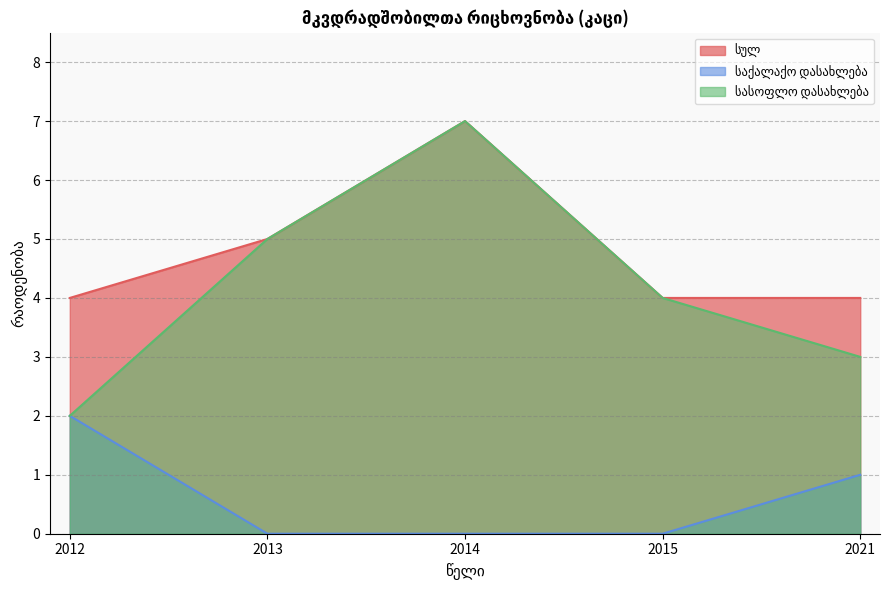

True or false: სასოფლო დასახლება and საქალაქო დასახლება intersect in this chart.

False